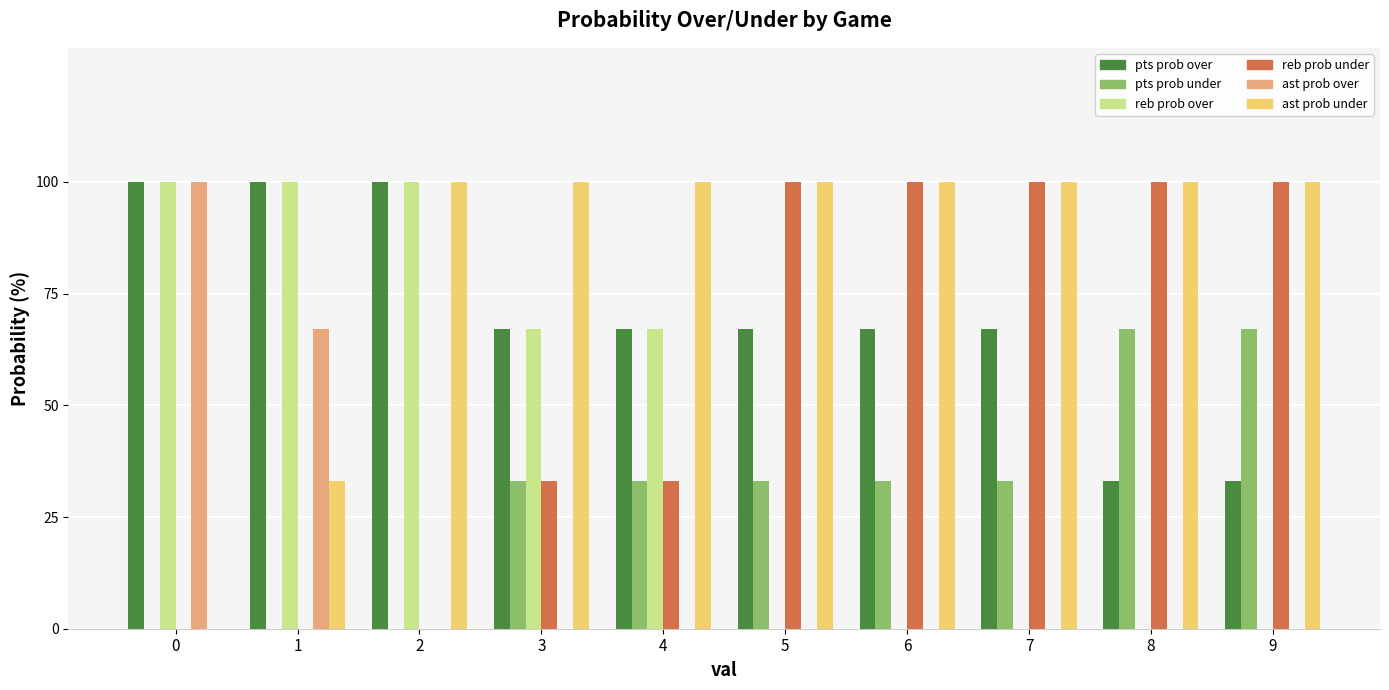

How many distinct data groups are displayed?

6